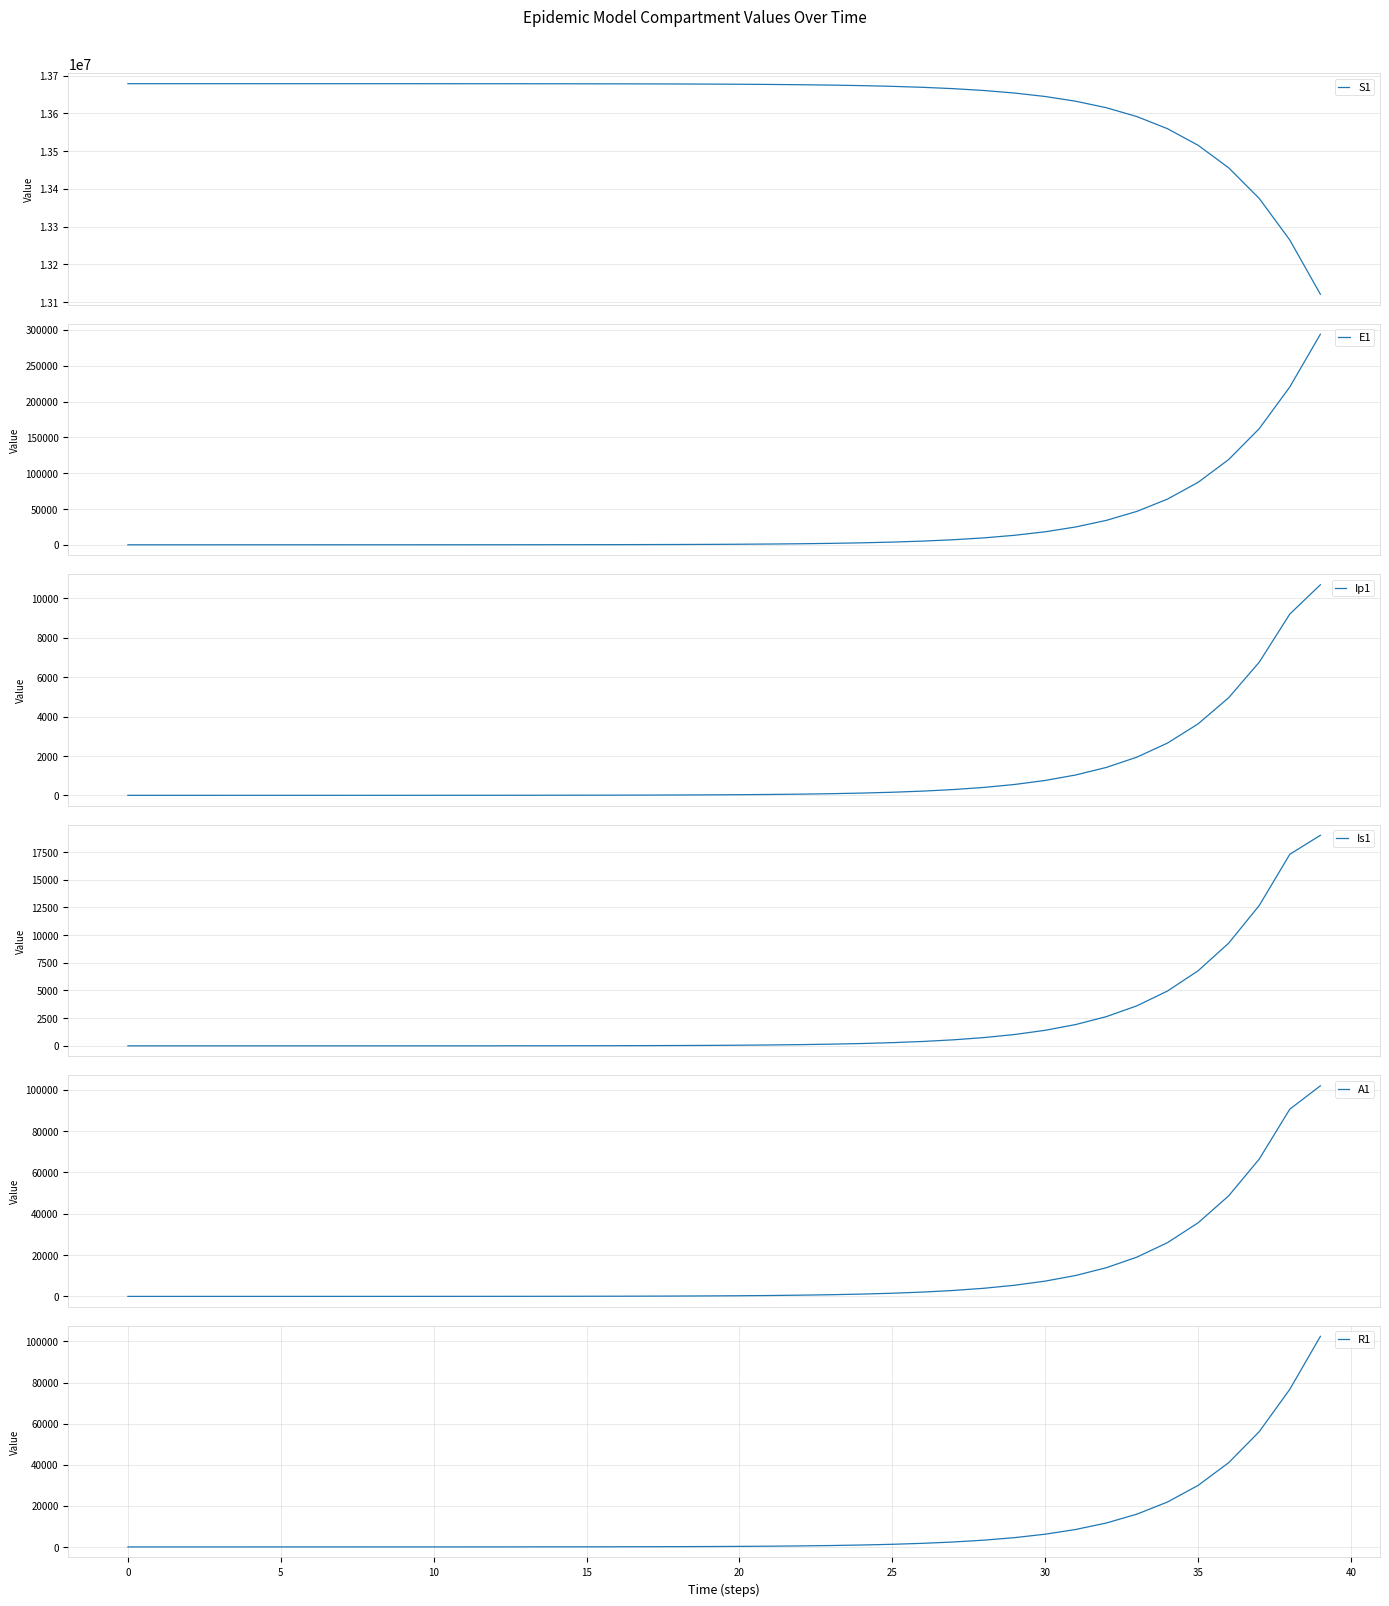

True or false: A1 and S1 cross at least once.

False